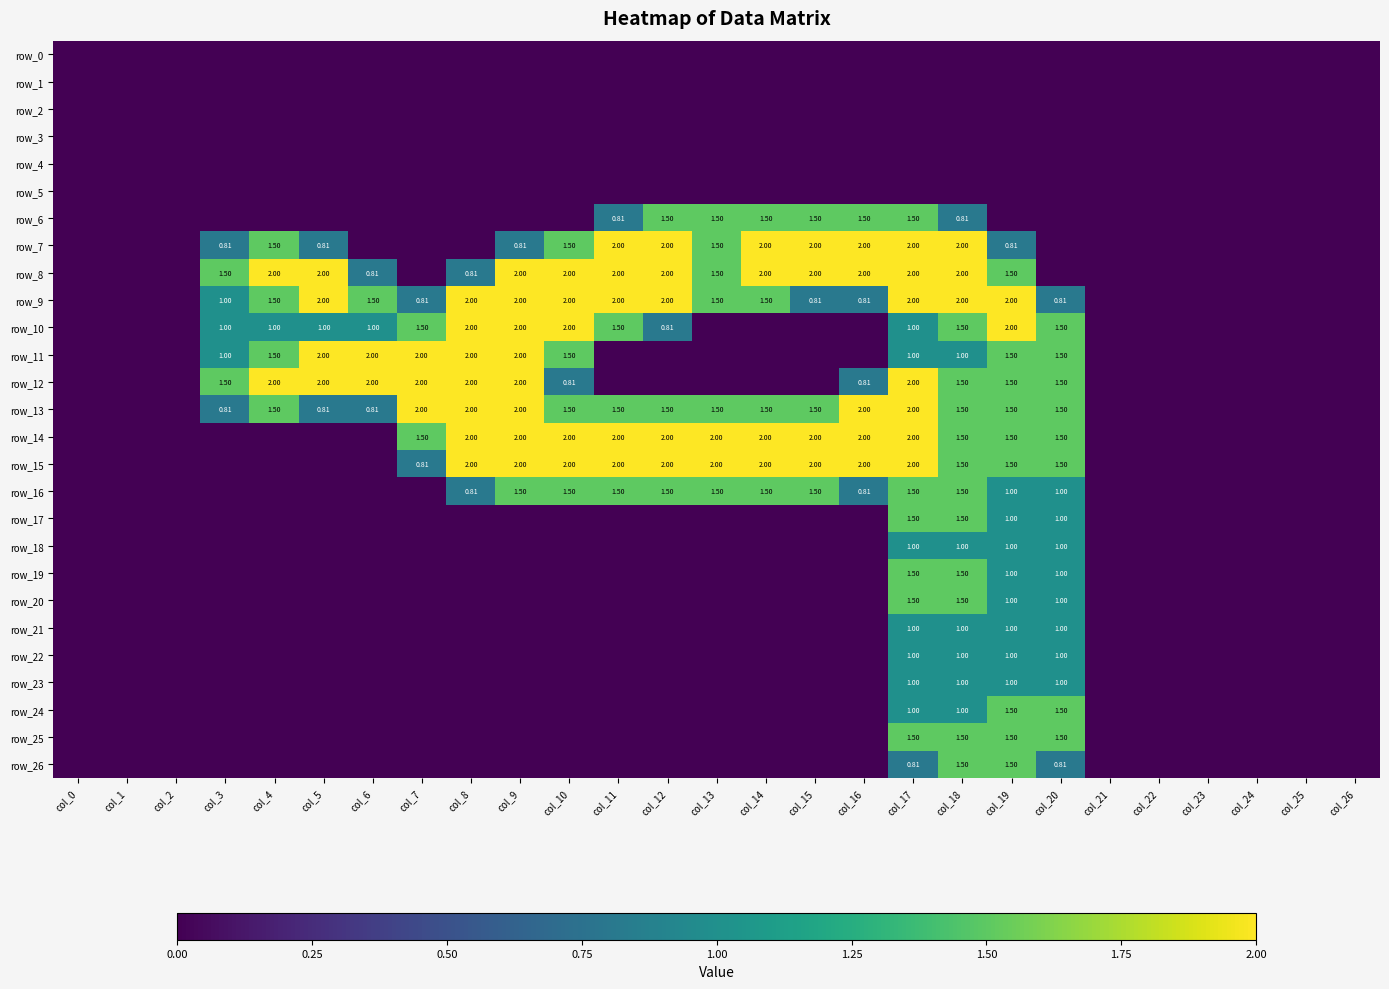

Reading left to right, transcribe all the data shown in this chart.

row_0: 0.0	0.0	0.0	0.0	0.0	0.0	0.0	0.0	0.0	0.0	0.0	0.0	0.0	0.0	0.0	0.0	0.0	0.0	0.0	0.0	0.0	0.0	0.0	0.0	0.0	0.0	0.0
row_1: 0.0	0.0	0.0	0.0	0.0	0.0	0.0	0.0	0.0	0.0	0.0	0.0	0.0	0.0	0.0	0.0	0.0	0.0	0.0	0.0	0.0	0.0	0.0	0.0	0.0	0.0	0.0
row_2: 0.0	0.0	0.0	0.0	0.0	0.0	0.0	0.0	0.0	0.0	0.0	0.0	0.0	0.0	0.0	0.0	0.0	0.0	0.0	0.0	0.0	0.0	0.0	0.0	0.0	0.0	0.0
row_3: 0.0	0.0	0.0	0.0	0.0	0.0	0.0	0.0	0.0	0.0	0.0	0.0	0.0	0.0	0.0	0.0	0.0	0.0	0.0	0.0	0.0	0.0	0.0	0.0	0.0	0.0	0.0
row_4: 0.0	0.0	0.0	0.0	0.0	0.0	0.0	0.0	0.0	0.0	0.0	0.0	0.0	0.0	0.0	0.0	0.0	0.0	0.0	0.0	0.0	0.0	0.0	0.0	0.0	0.0	0.0
row_5: 0.0	0.0	0.0	0.0	0.0	0.0	0.0	0.0	0.0	0.0	0.0	0.0	0.0	0.0	0.0	0.0	0.0	0.0	0.0	0.0	0.0	0.0	0.0	0.0	0.0	0.0	0.0
row_6: 0.0	0.0	0.0	0.0	0.0	0.0	0.0	0.0	0.0	0.0	0.0	0.8	1.5	1.5	1.5	1.5	1.5	1.5	0.8	0.0	0.0	0.0	0.0	0.0	0.0	0.0	0.0
row_7: 0.0	0.0	0.0	0.8	1.5	0.8	0.0	0.0	0.0	0.8	1.5	2.0	2.0	1.5	2.0	2.0	2.0	2.0	2.0	0.8	0.0	0.0	0.0	0.0	0.0	0.0	0.0
row_8: 0.0	0.0	0.0	1.5	2.0	2.0	0.8	0.0	0.8	2.0	2.0	2.0	2.0	1.5	2.0	2.0	2.0	2.0	2.0	1.5	0.0	0.0	0.0	0.0	0.0	0.0	0.0
row_9: 0.0	0.0	0.0	1.0	1.5	2.0	1.5	0.8	2.0	2.0	2.0	2.0	2.0	1.5	1.5	0.8	0.8	2.0	2.0	2.0	0.8	0.0	0.0	0.0	0.0	0.0	0.0
row_10: 0.0	0.0	0.0	1.0	1.0	1.0	1.0	1.5	2.0	2.0	2.0	1.5	0.8	0.0	0.0	0.0	0.0	1.0	1.5	2.0	1.5	0.0	0.0	0.0	0.0	0.0	0.0
row_11: 0.0	0.0	0.0	1.0	1.5	2.0	2.0	2.0	2.0	2.0	1.5	0.0	0.0	0.0	0.0	0.0	0.0	1.0	1.0	1.5	1.5	0.0	0.0	0.0	0.0	0.0	0.0
row_12: 0.0	0.0	0.0	1.5	2.0	2.0	2.0	2.0	2.0	2.0	0.8	0.0	0.0	0.0	0.0	0.0	0.8	2.0	1.5	1.5	1.5	0.0	0.0	0.0	0.0	0.0	0.0
row_13: 0.0	0.0	0.0	0.8	1.5	0.8	0.8	2.0	2.0	2.0	1.5	1.5	1.5	1.5	1.5	1.5	2.0	2.0	1.5	1.5	1.5	0.0	0.0	0.0	0.0	0.0	0.0
row_14: 0.0	0.0	0.0	0.0	0.0	0.0	0.0	1.5	2.0	2.0	2.0	2.0	2.0	2.0	2.0	2.0	2.0	2.0	1.5	1.5	1.5	0.0	0.0	0.0	0.0	0.0	0.0
row_15: 0.0	0.0	0.0	0.0	0.0	0.0	0.0	0.8	2.0	2.0	2.0	2.0	2.0	2.0	2.0	2.0	2.0	2.0	1.5	1.5	1.5	0.0	0.0	0.0	0.0	0.0	0.0
row_16: 0.0	0.0	0.0	0.0	0.0	0.0	0.0	0.0	0.8	1.5	1.5	1.5	1.5	1.5	1.5	1.5	0.8	1.5	1.5	1.0	1.0	0.0	0.0	0.0	0.0	0.0	0.0
row_17: 0.0	0.0	0.0	0.0	0.0	0.0	0.0	0.0	0.0	0.0	0.0	0.0	0.0	0.0	0.0	0.0	0.0	1.5	1.5	1.0	1.0	0.0	0.0	0.0	0.0	0.0	0.0
row_18: 0.0	0.0	0.0	0.0	0.0	0.0	0.0	0.0	0.0	0.0	0.0	0.0	0.0	0.0	0.0	0.0	0.0	1.0	1.0	1.0	1.0	0.0	0.0	0.0	0.0	0.0	0.0
row_19: 0.0	0.0	0.0	0.0	0.0	0.0	0.0	0.0	0.0	0.0	0.0	0.0	0.0	0.0	0.0	0.0	0.0	1.5	1.5	1.0	1.0	0.0	0.0	0.0	0.0	0.0	0.0
row_20: 0.0	0.0	0.0	0.0	0.0	0.0	0.0	0.0	0.0	0.0	0.0	0.0	0.0	0.0	0.0	0.0	0.0	1.5	1.5	1.0	1.0	0.0	0.0	0.0	0.0	0.0	0.0
row_21: 0.0	0.0	0.0	0.0	0.0	0.0	0.0	0.0	0.0	0.0	0.0	0.0	0.0	0.0	0.0	0.0	0.0	1.0	1.0	1.0	1.0	0.0	0.0	0.0	0.0	0.0	0.0
row_22: 0.0	0.0	0.0	0.0	0.0	0.0	0.0	0.0	0.0	0.0	0.0	0.0	0.0	0.0	0.0	0.0	0.0	1.0	1.0	1.0	1.0	0.0	0.0	0.0	0.0	0.0	0.0
row_23: 0.0	0.0	0.0	0.0	0.0	0.0	0.0	0.0	0.0	0.0	0.0	0.0	0.0	0.0	0.0	0.0	0.0	1.0	1.0	1.0	1.0	0.0	0.0	0.0	0.0	0.0	0.0
row_24: 0.0	0.0	0.0	0.0	0.0	0.0	0.0	0.0	0.0	0.0	0.0	0.0	0.0	0.0	0.0	0.0	0.0	1.0	1.0	1.5	1.5	0.0	0.0	0.0	0.0	0.0	0.0
row_25: 0.0	0.0	0.0	0.0	0.0	0.0	0.0	0.0	0.0	0.0	0.0	0.0	0.0	0.0	0.0	0.0	0.0	1.5	1.5	1.5	1.5	0.0	0.0	0.0	0.0	0.0	0.0
row_26: 0.0	0.0	0.0	0.0	0.0	0.0	0.0	0.0	0.0	0.0	0.0	0.0	0.0	0.0	0.0	0.0	0.0	0.8	1.5	1.5	0.8	0.0	0.0	0.0	0.0	0.0	0.0